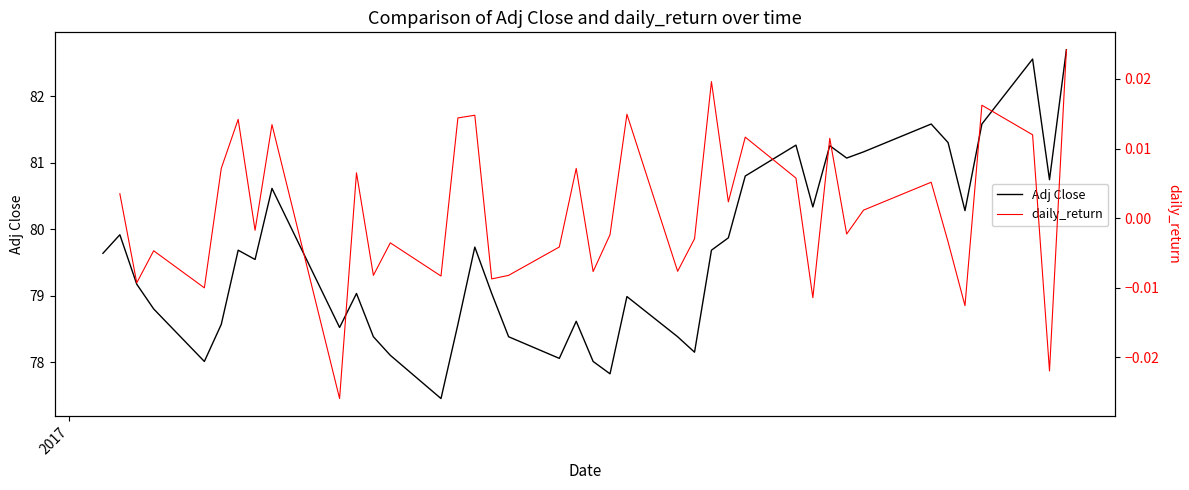

What is the highest value of the Adj Close series?

82.7